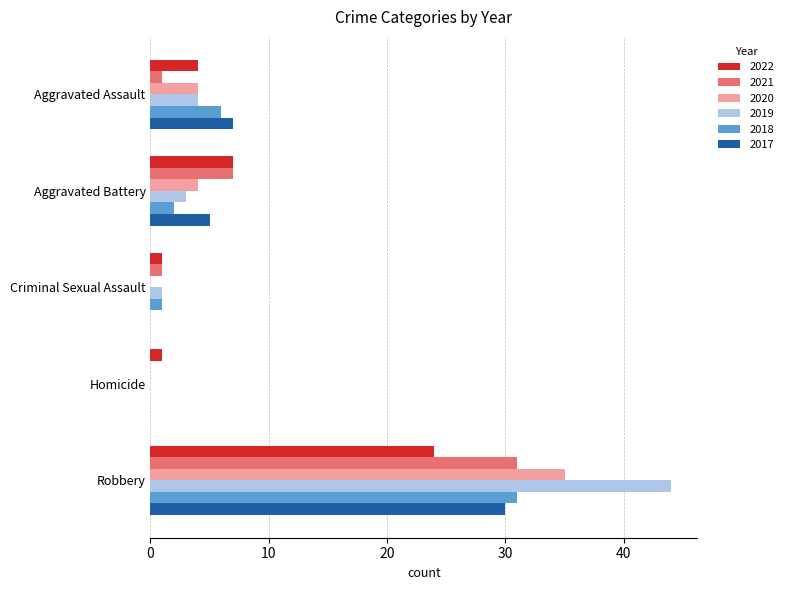

What is the maximum value for 2020?

35